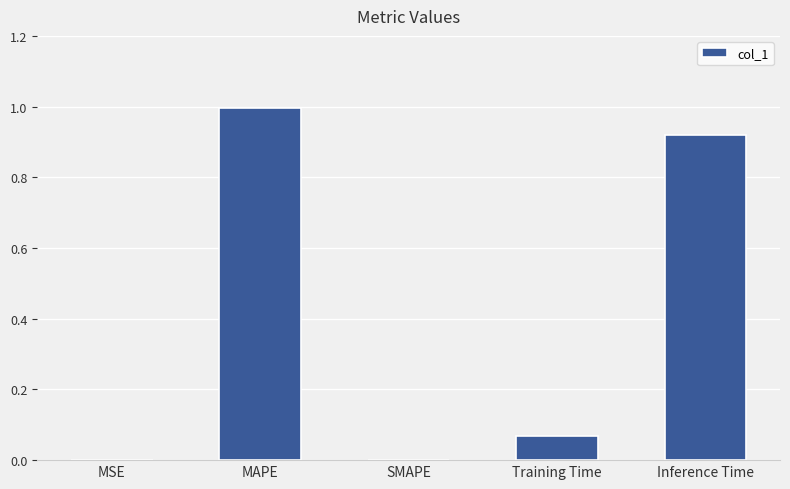

What is the maximum value shown in the chart?

1.0